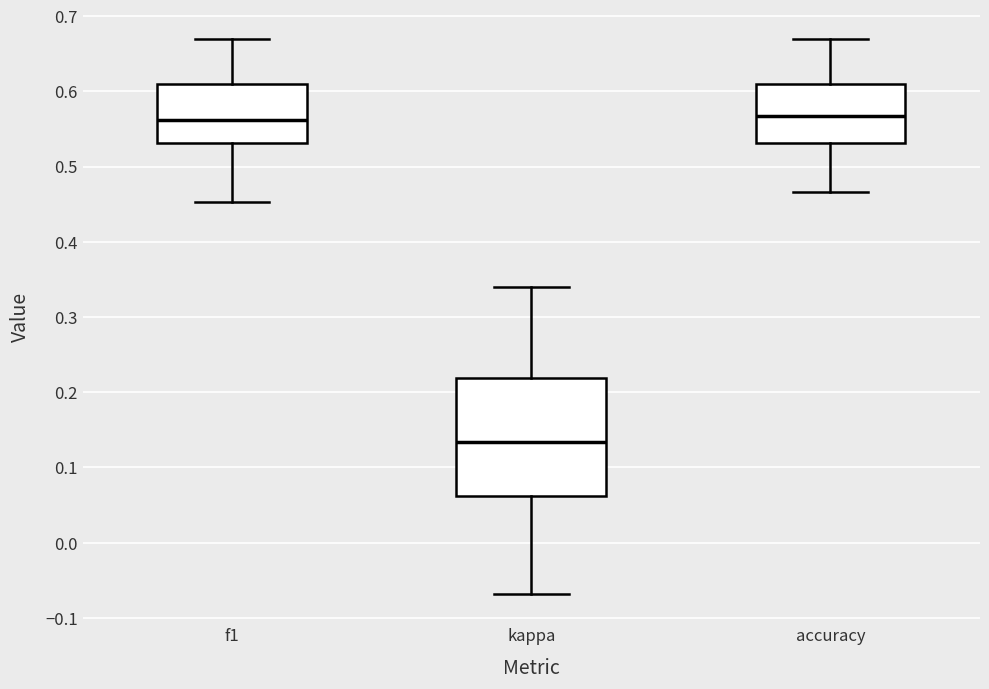

Which box is the tallest, from its lower edge to its upper edge?

kappa